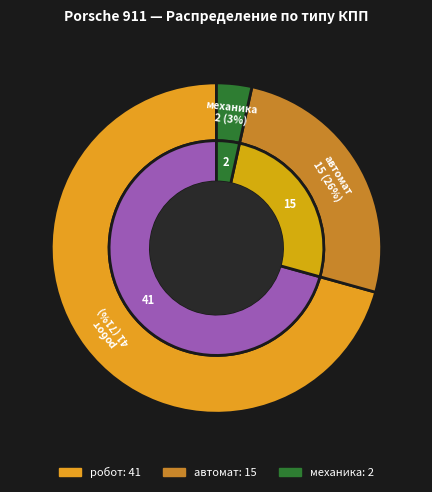

Is it true that робот is 71% of the pie?

True